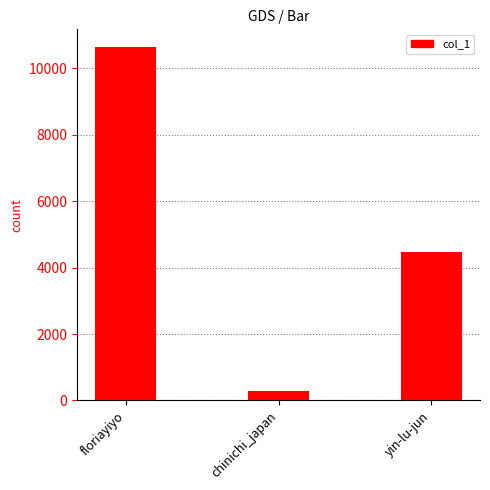

What is the minimum value shown in the chart?

292